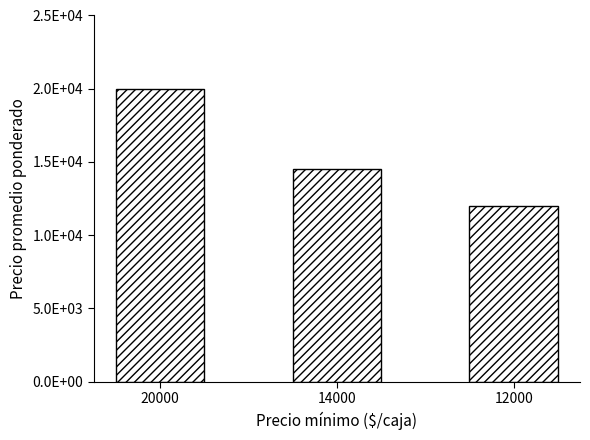

List the labels in order of value, largest first.

20000, 14000, 12000